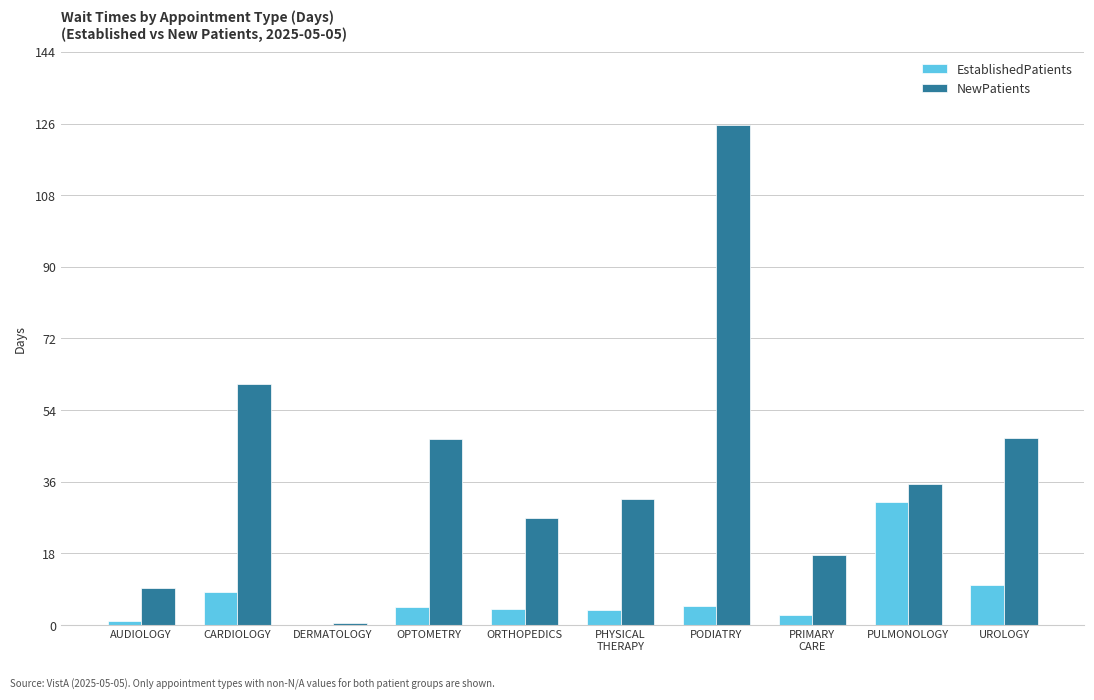

Which category has the highest value across all series?

PODIATRY